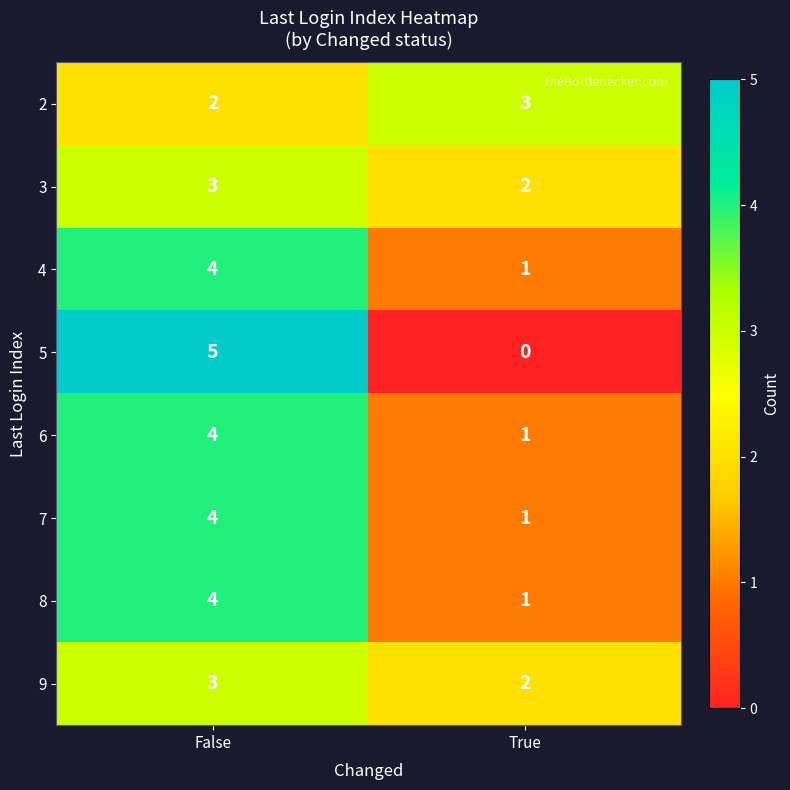

Rank the categories by 9 value from highest to lowest.

False, True